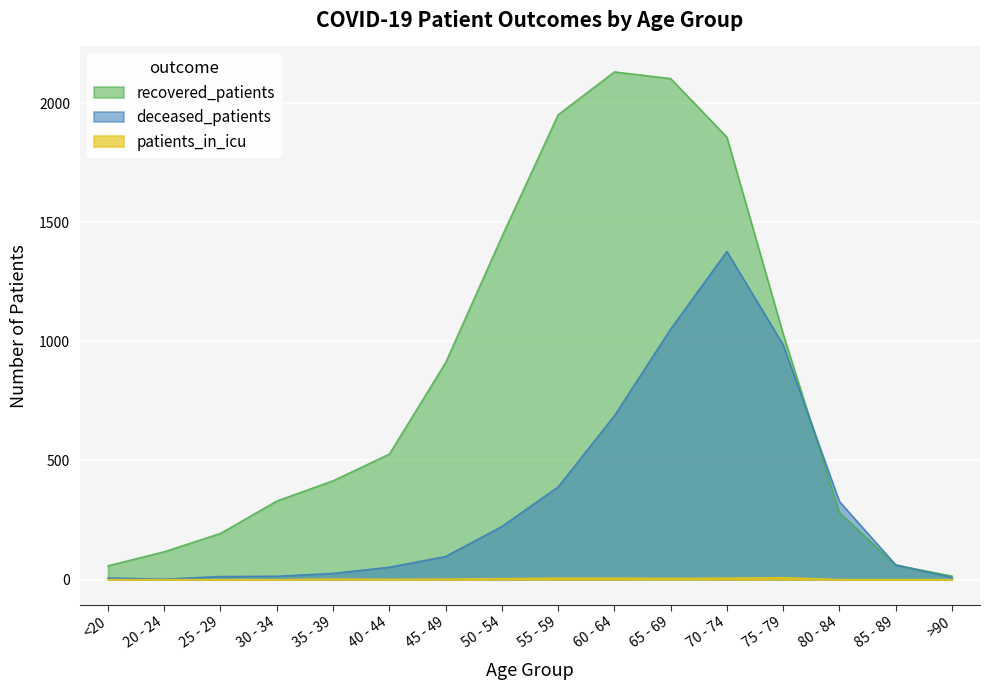

At 60 - 64, list the series in order from largest to smallest.

recovered_patients, deceased_patients, patients_in_icu